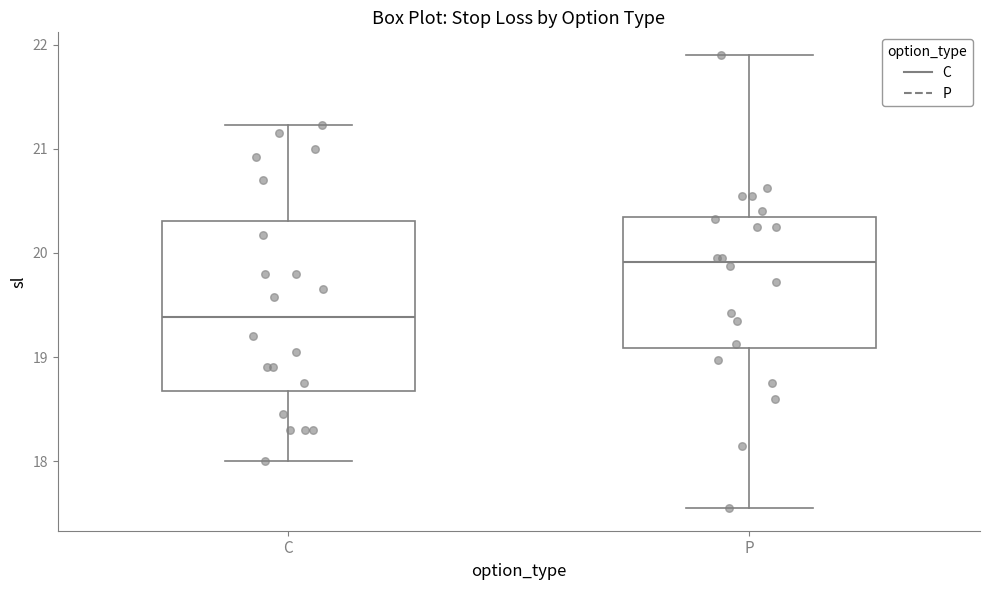

Comparing the boxes themselves (not the whiskers), which one is the tallest?

C